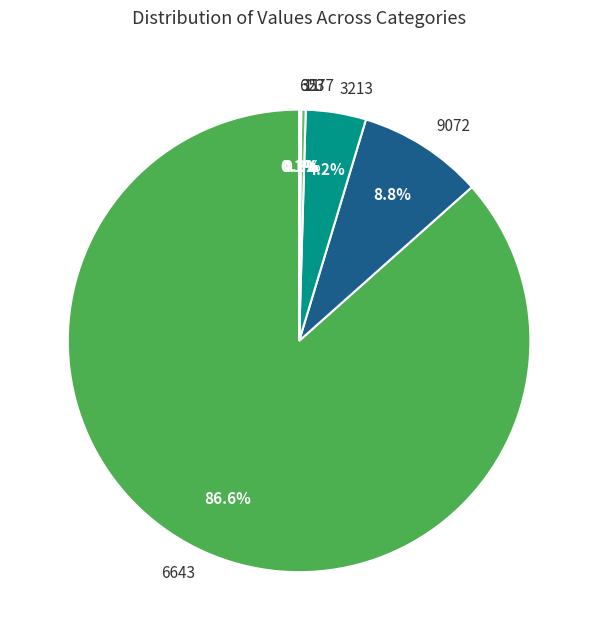

Which slice is the largest?

6643